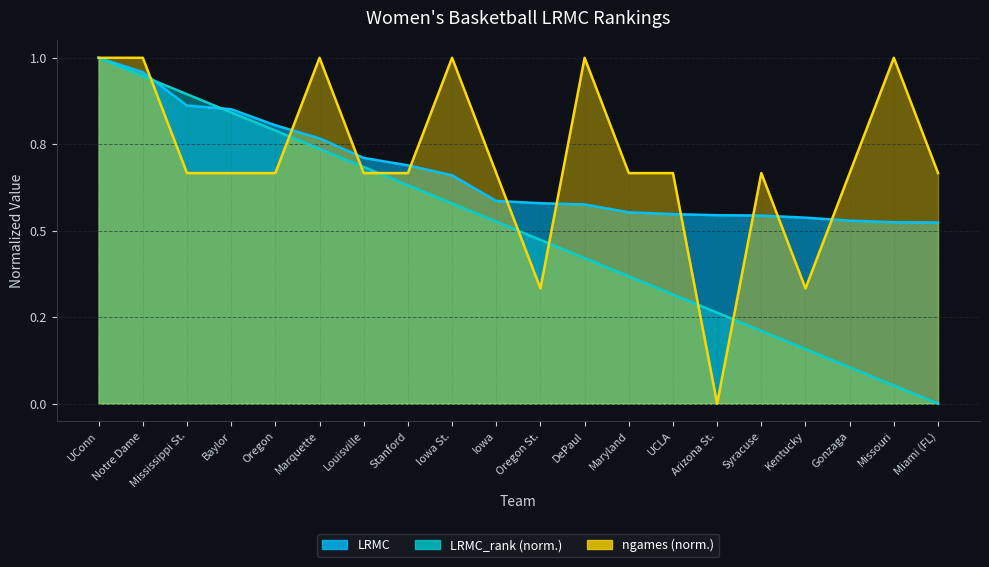

Between which two adjacent categories do LRMC and LRMC_rank first intersect?

Notre Dame and Mississippi St.